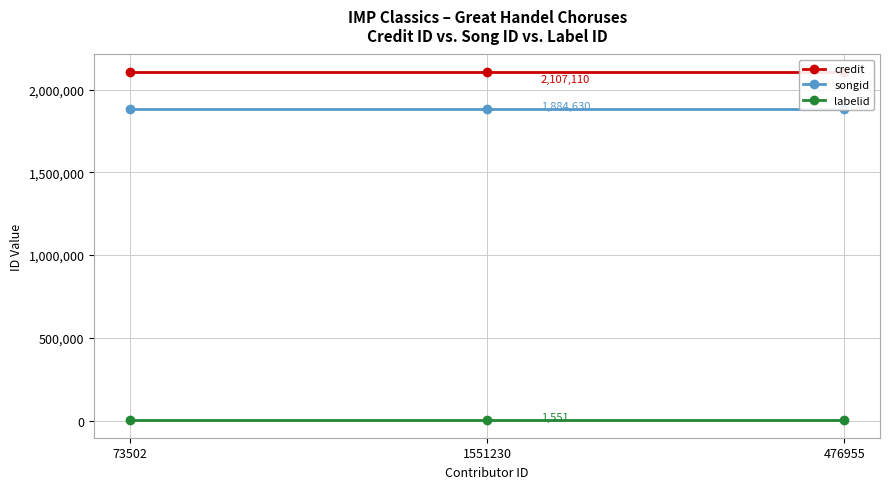

What is the highest value of the songid series?

1884630